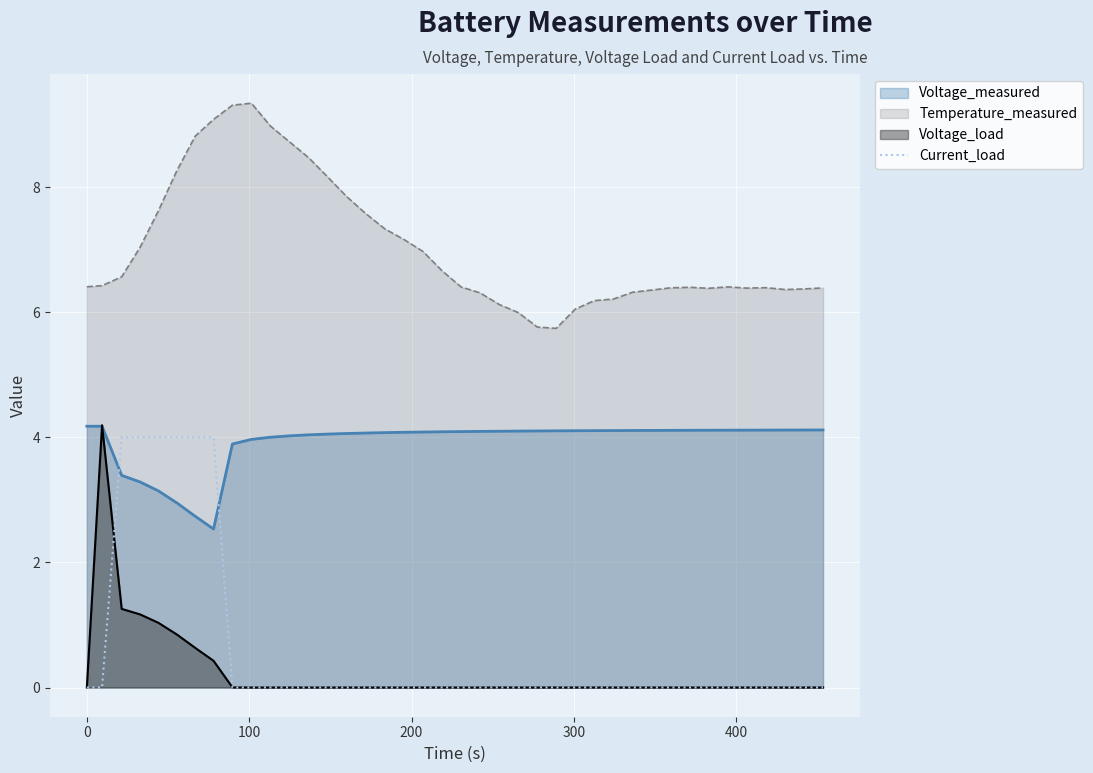

True or false: Temperature_measured and Current_load cross at least once.

False